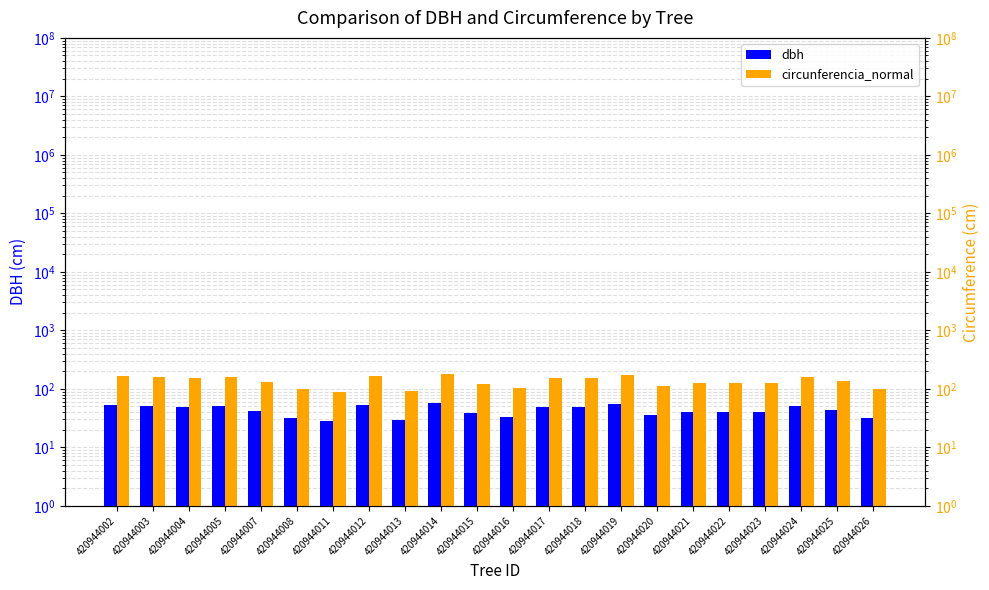

Reading left to right, what are all the values shown in this chart?

dbh: 420944002=53.3	420944003=50.2	420944004=48.3	420944005=51.3	420944007=41.5	420944008=32.0	420944011=28.4	420944012=53.1	420944013=29.6	420944014=58.0	420944015=38.8	420944016=32.7	420944017=48.5	420944018=48.0	420944019=55.0	420944020=35.5	420944021=40.8	420944022=40.6	420944023=40.2	420944024=50.8	420944025=43.6	420944026=31.8
circunferencia_normal: 420944002=167.6	420944003=157.8	420944004=151.8	420944005=161.2	420944007=130.3	420944008=100.5	420944011=89.4	420944012=166.8	420944013=93.0	420944014=182.2	420944015=122.0	420944016=102.8	420944017=152.5	420944018=150.8	420944019=172.7	420944020=111.6	420944021=128.0	420944022=127.6	420944023=126.2	420944024=159.6	420944025=137.0	420944026=99.8